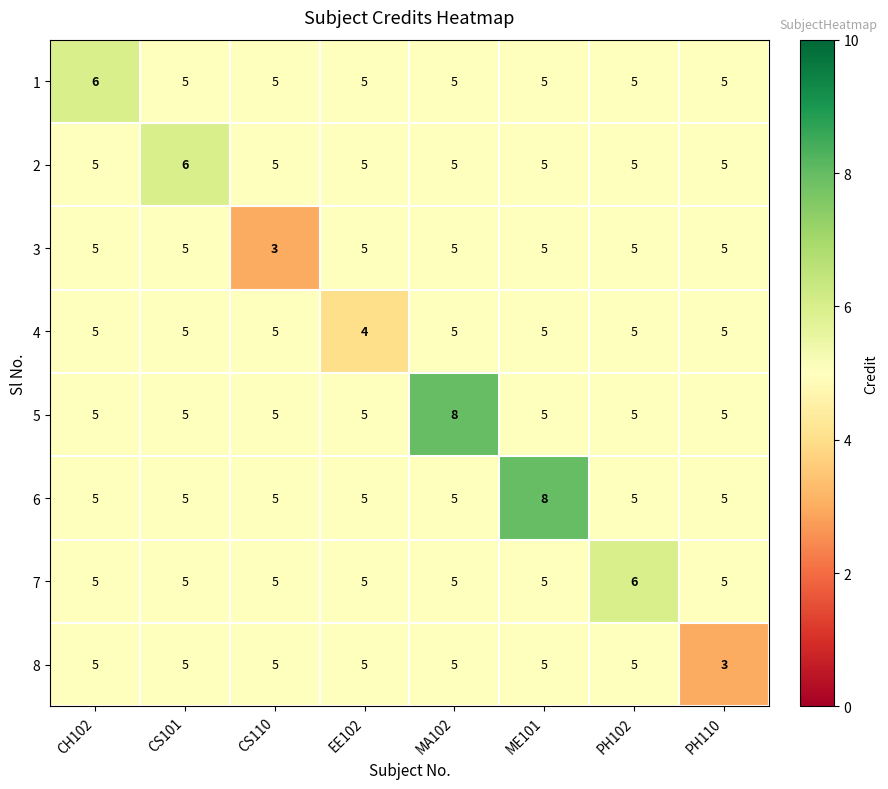

How many categories are shown in the chart?

8